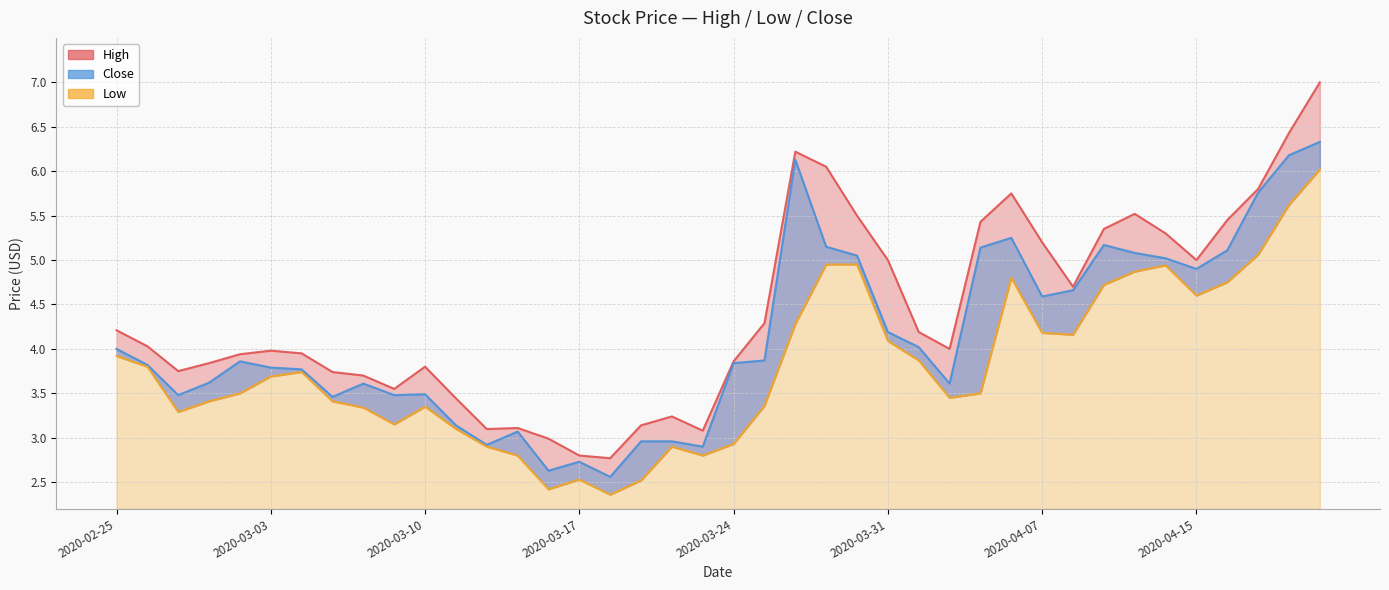

What are all the series names shown in the legend?

High, Low, Close